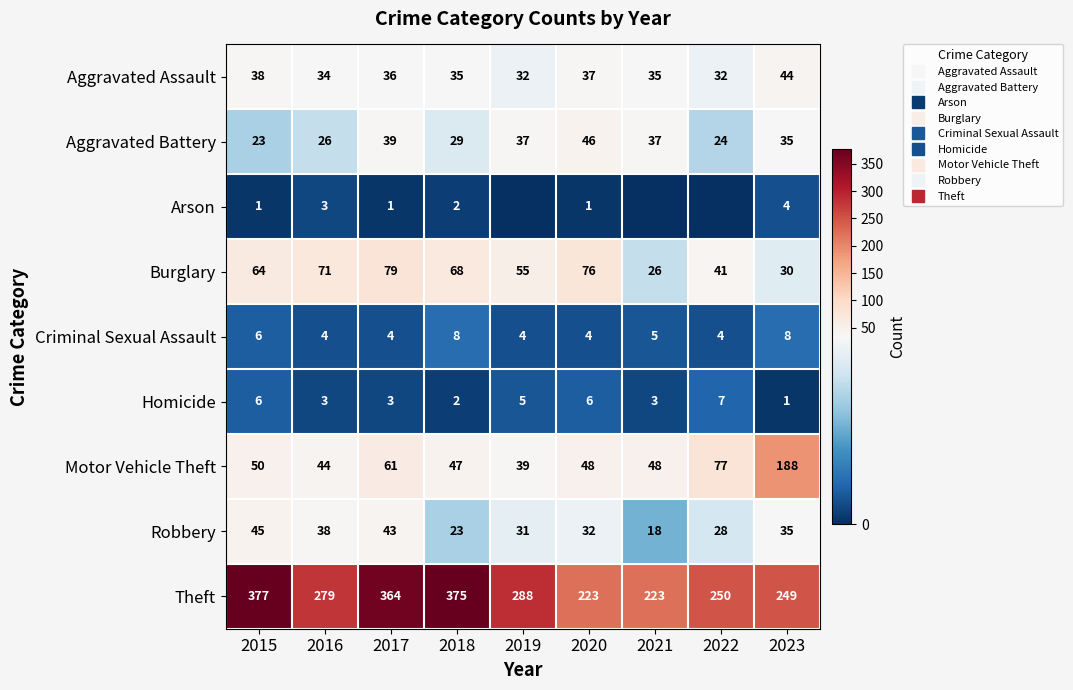

At which label does Arson first exceed 1?

2016